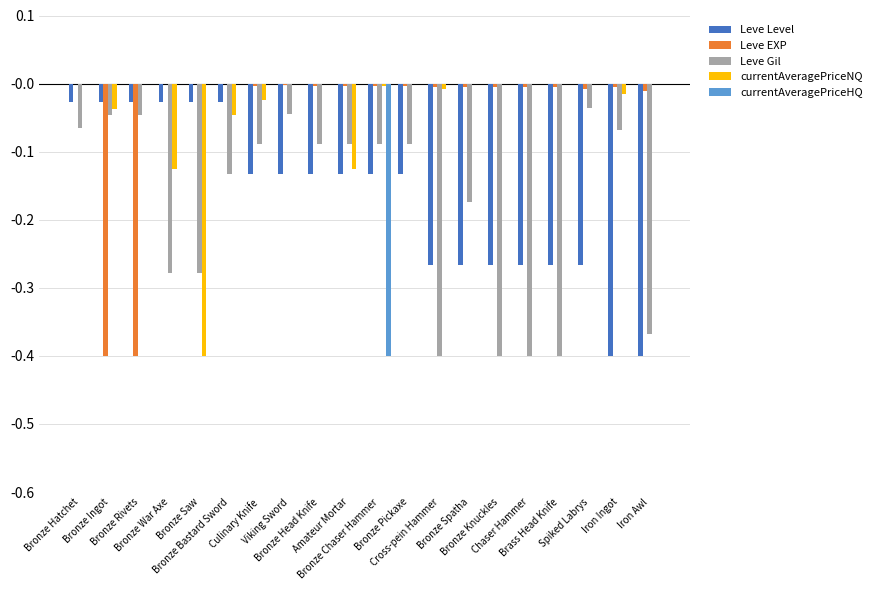

What is the sum of all Leve EXP values?

-0.9